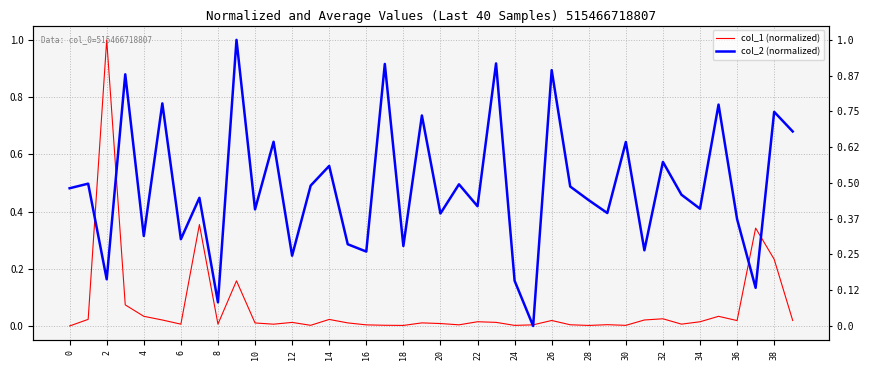

Is the value of col_2 (normalized) at 25 greater than the value of col_1 (normalized) at 23?

No